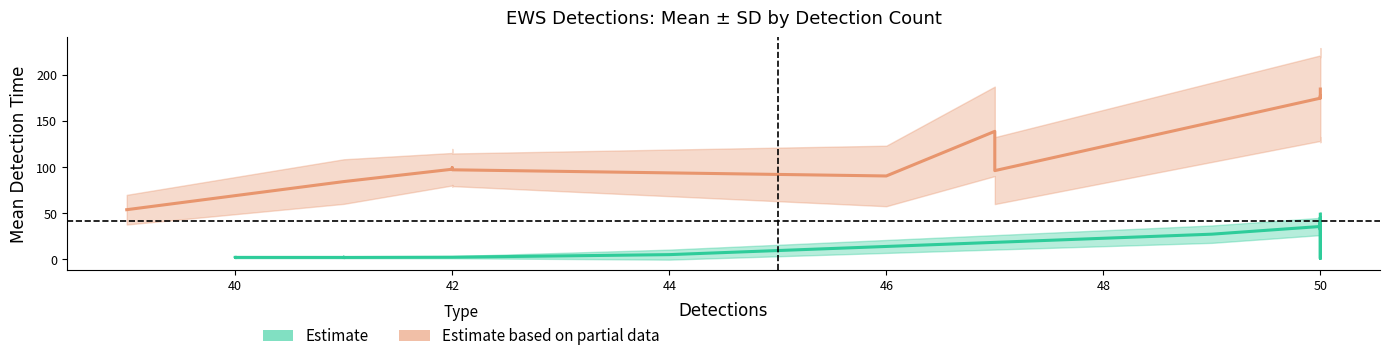

True or false: mean_minus_sd and mean intersect in this chart.

False